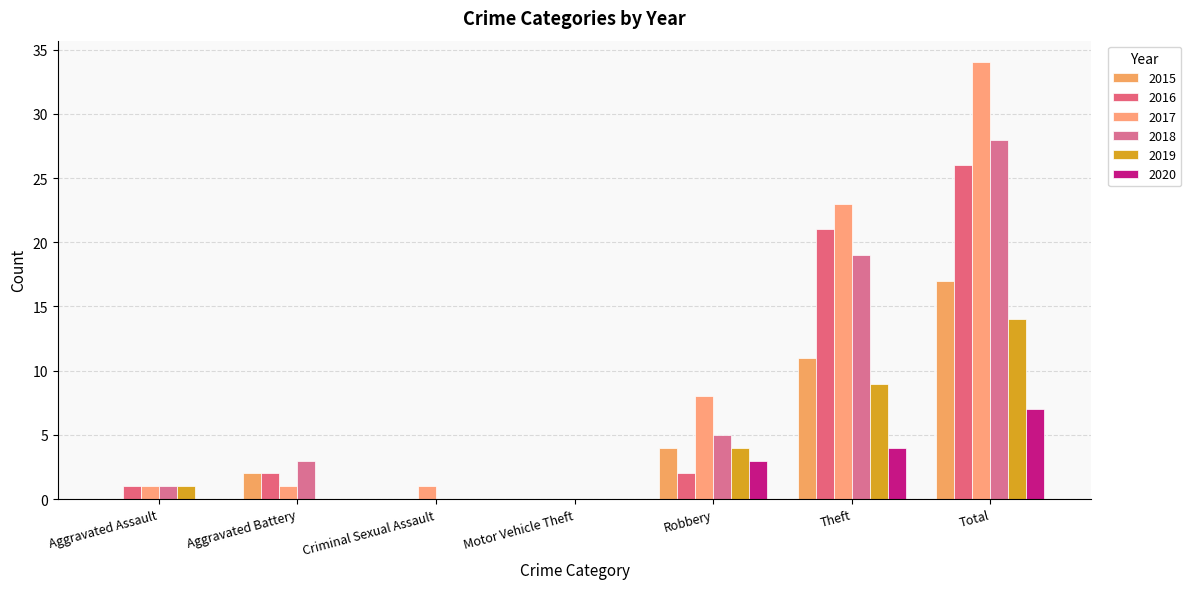

Between Criminal Sexual Assault and Theft, which series saw the biggest shift?

2017